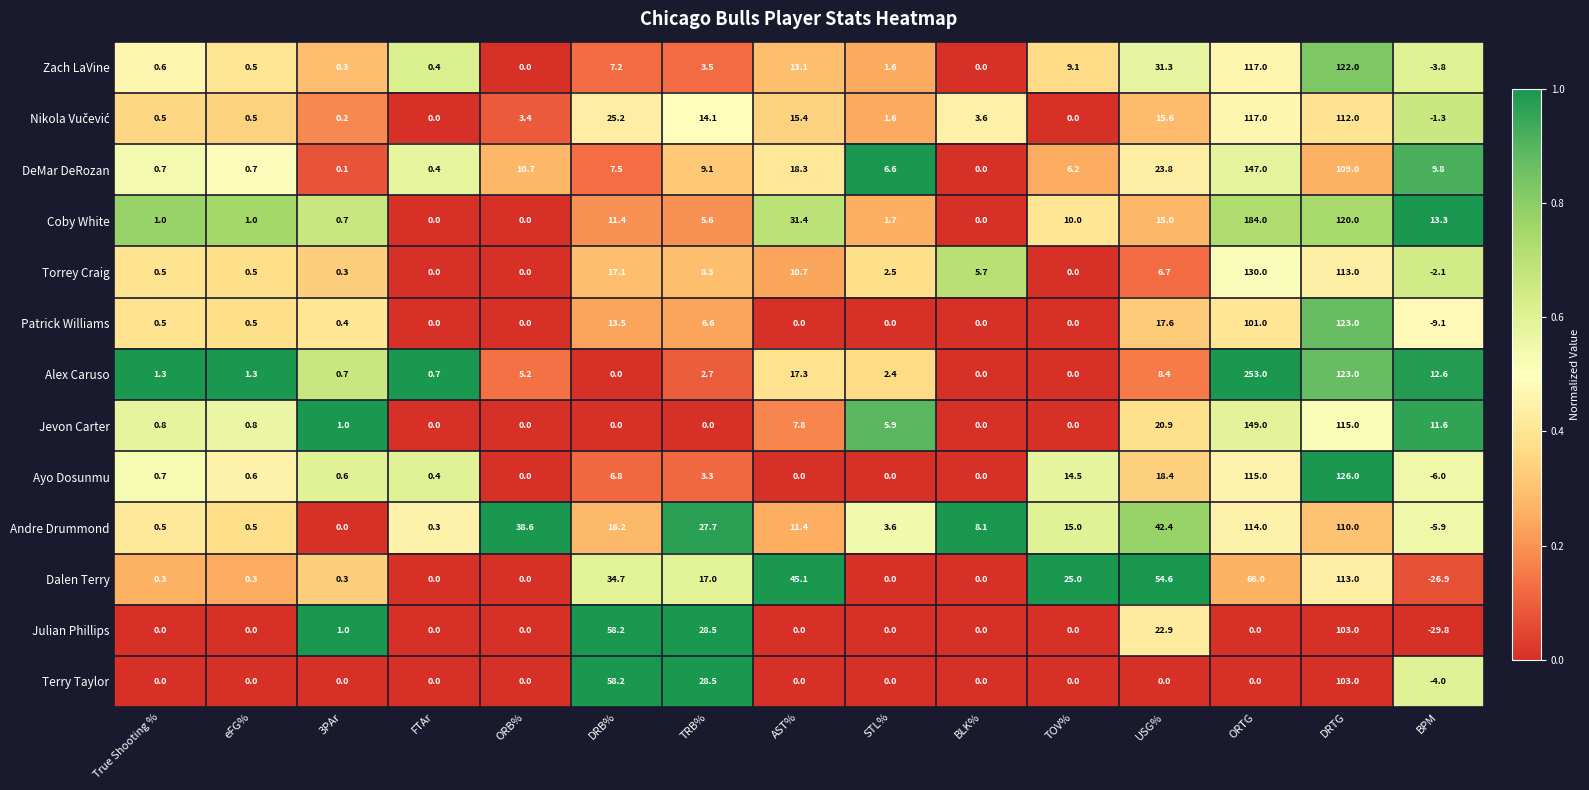

The value of Andre Drummond at USG% is 26.9. True or false?

False